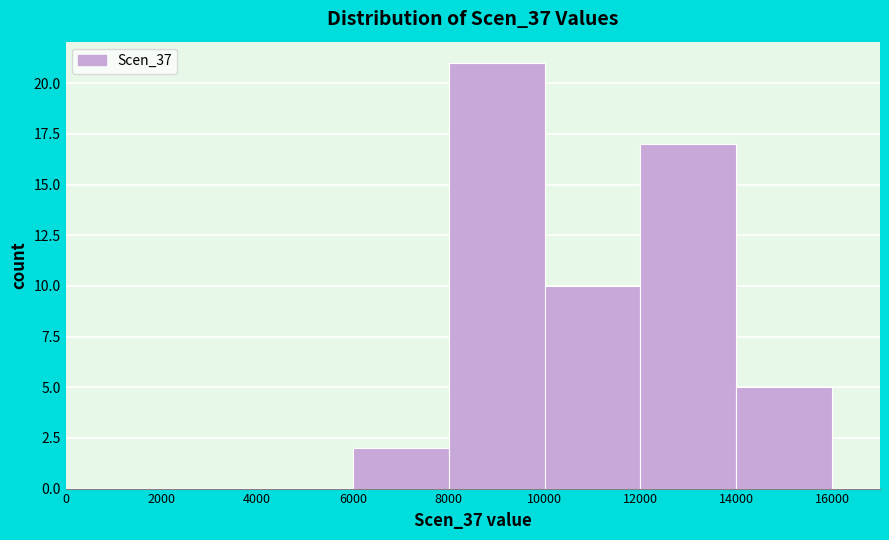

Reading left to right, transcribe this chart: for each bar, give the range it covers on the x-axis and its height. The values are not printed on the chart, so give them approximately, as read against the axis.

0 to 2000: 0
2000 to 4000: 0
4000 to 6000: 0
6000 to 8000: 2
8000 to 10000: 21
10000 to 12000: 10
12000 to 14000: 17
14000 to 16000: 5